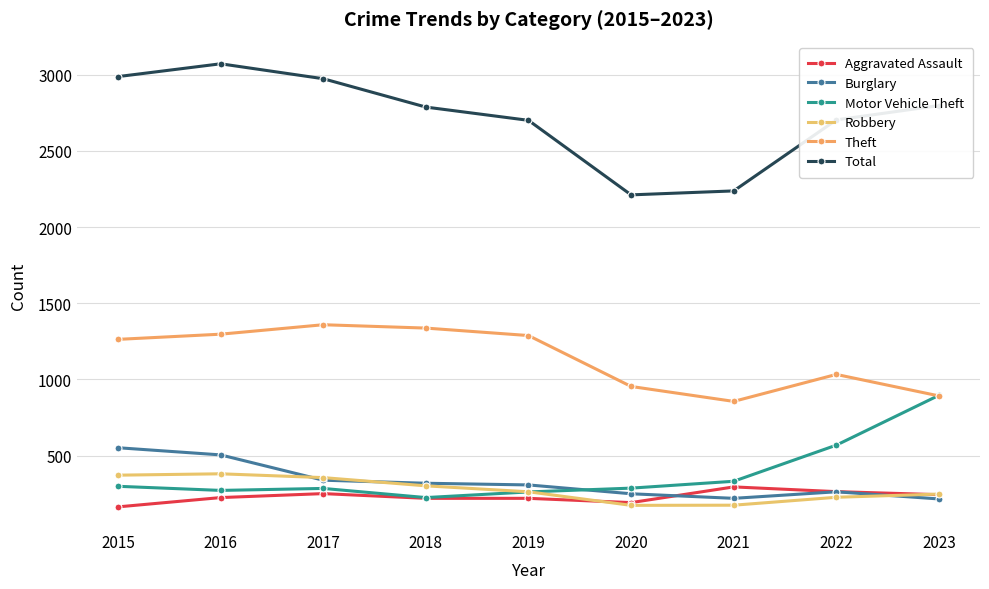

Is it true that Theft equals 1033 at 2022?

True